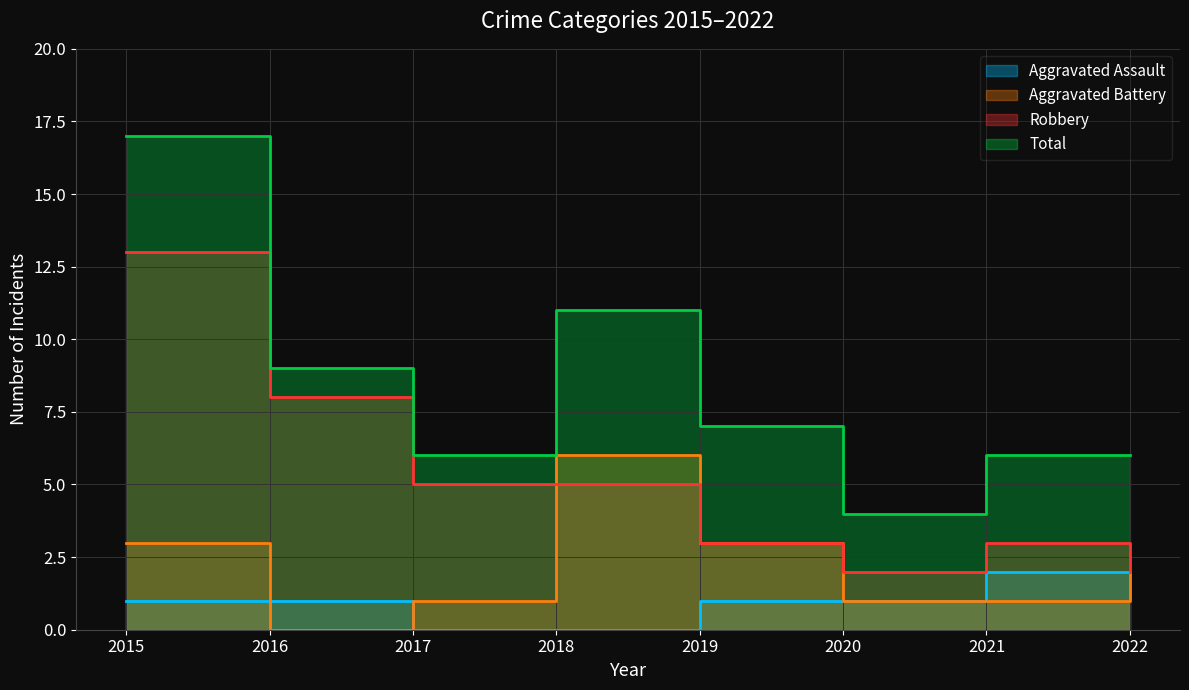

Between 2019 and 2020, which series saw the biggest shift?

Total